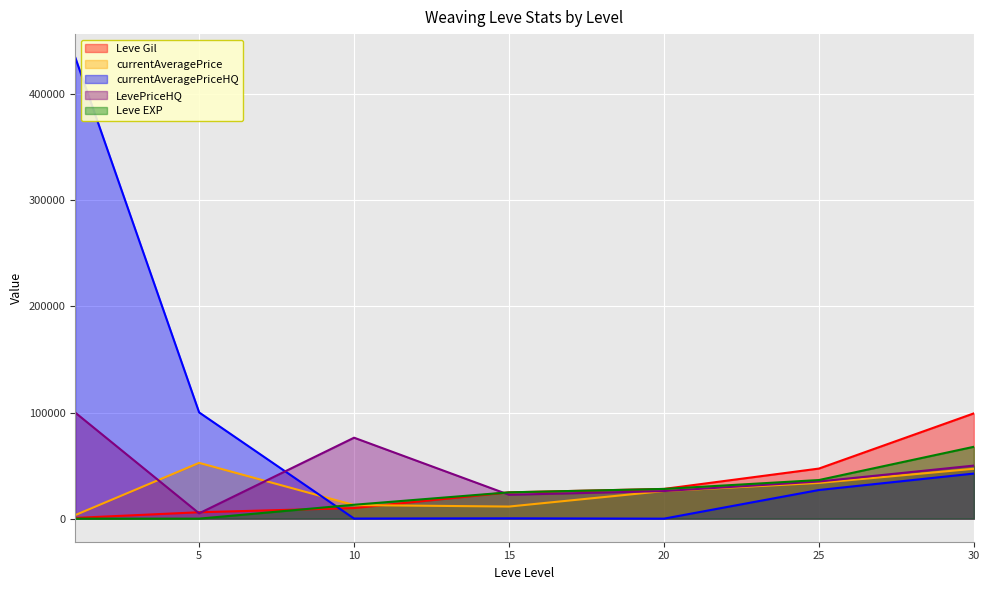

Which series has the widest spread of values?

currentAveragePriceHQ